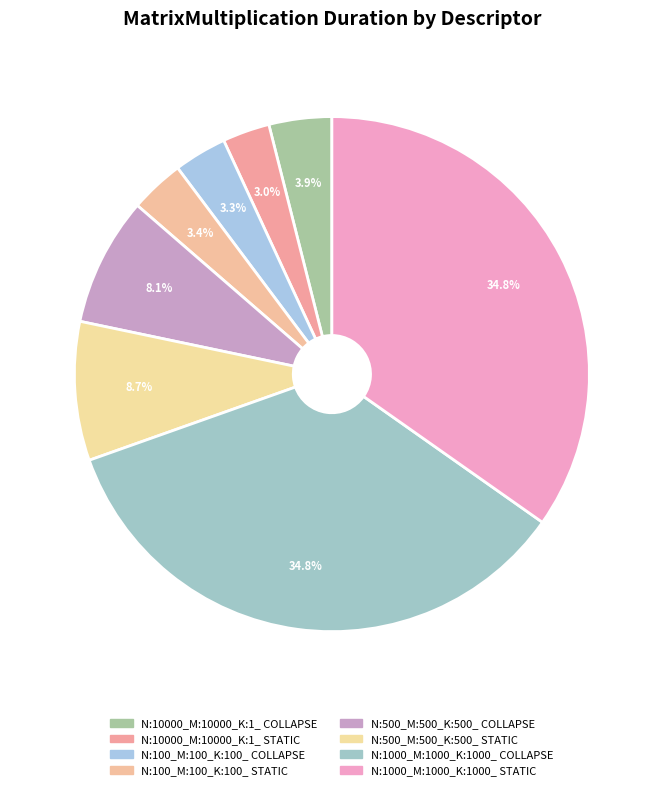

How many slices are in this pie chart?

8